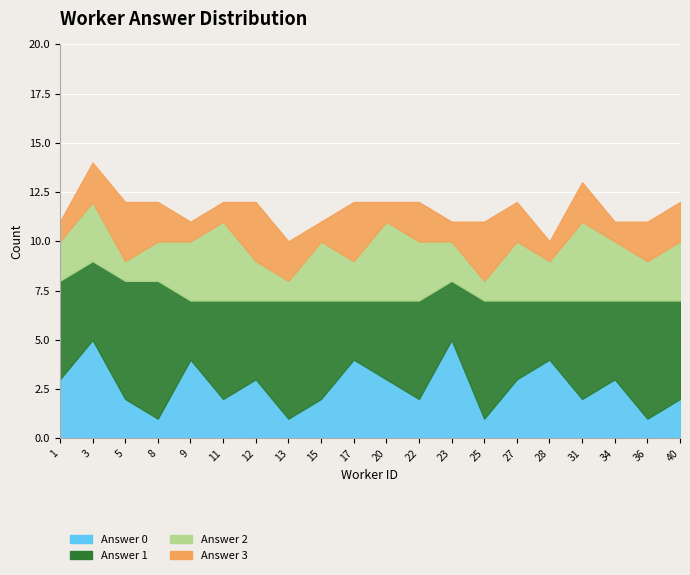

Reading left to right, what are all the values shown in this chart?

answer_0: 3	5	2	1	4	2	3	1	2	4	3	2	5	1	3	4	2	3	1	2
answer_1: 5	4	6	7	3	5	4	6	5	3	4	5	3	6	4	3	5	4	6	5
answer_2: 2	3	1	2	3	4	2	1	3	2	4	3	2	1	3	2	4	3	2	3
answer_3: 1	2	3	2	1	1	3	2	1	3	1	2	1	3	2	1	2	1	2	2